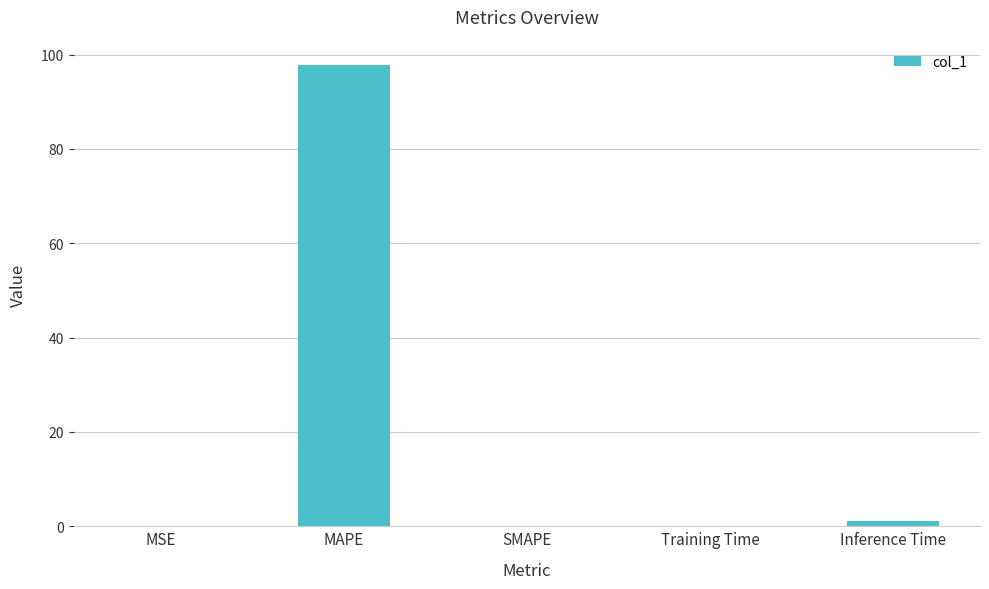

Is it true that the value at MAPE is 97.7?

True